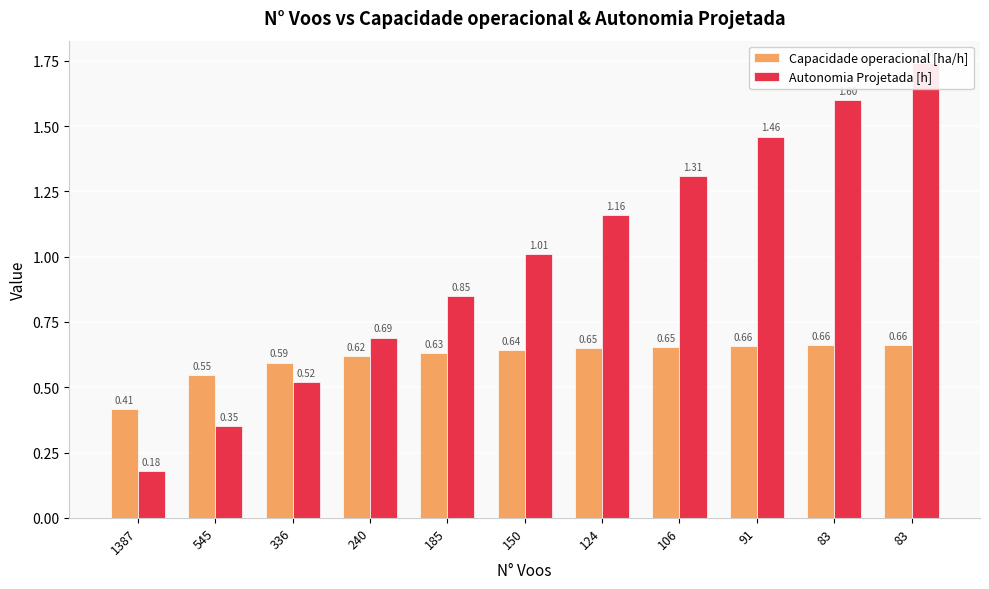

At how many categories does at least one series exceed 0?

11